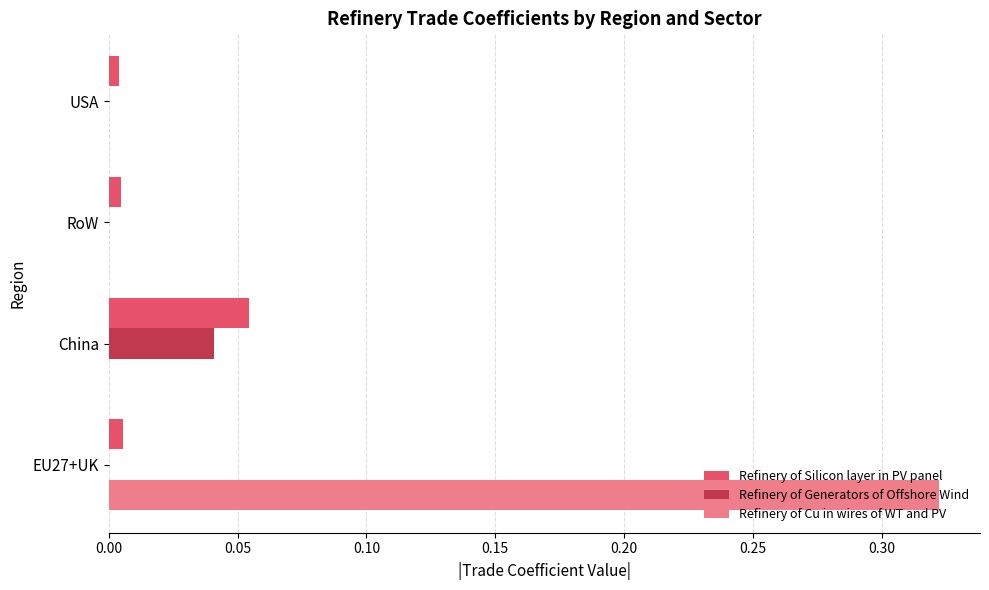

Which series has the largest range (max minus min)?

Refinery of Cu in wires of WT and PV